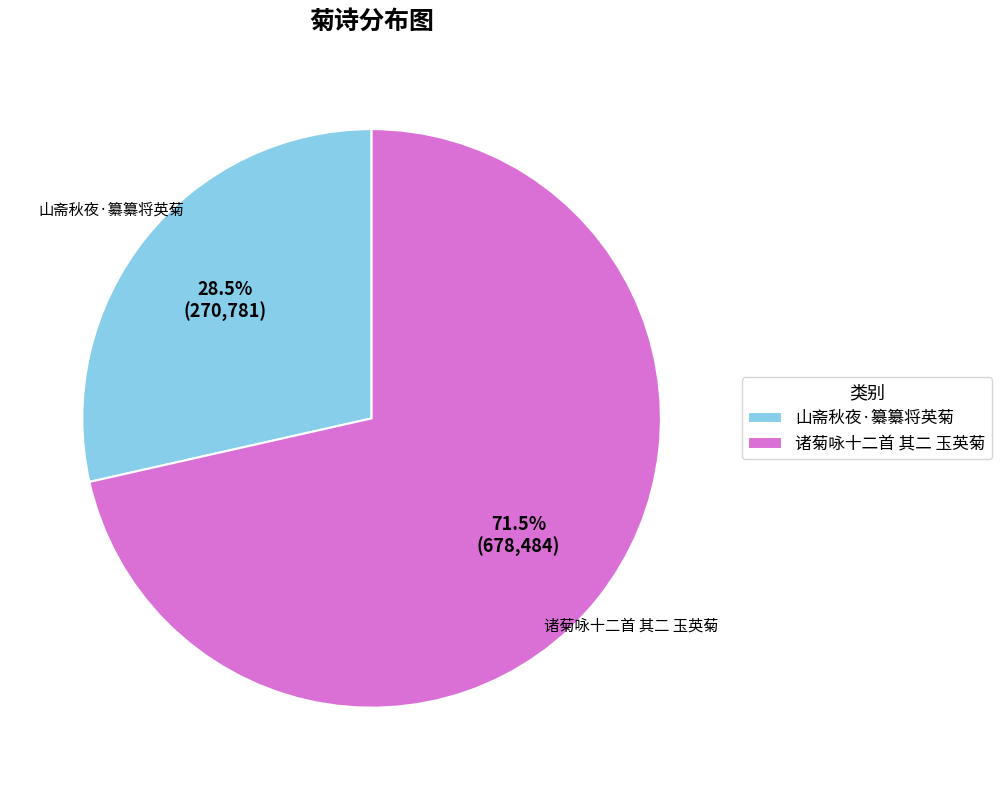

Rank the categories by value from lowest to highest.

山斋秋夜·纂纂将英菊, 诸菊咏十二首 其二 玉英菊